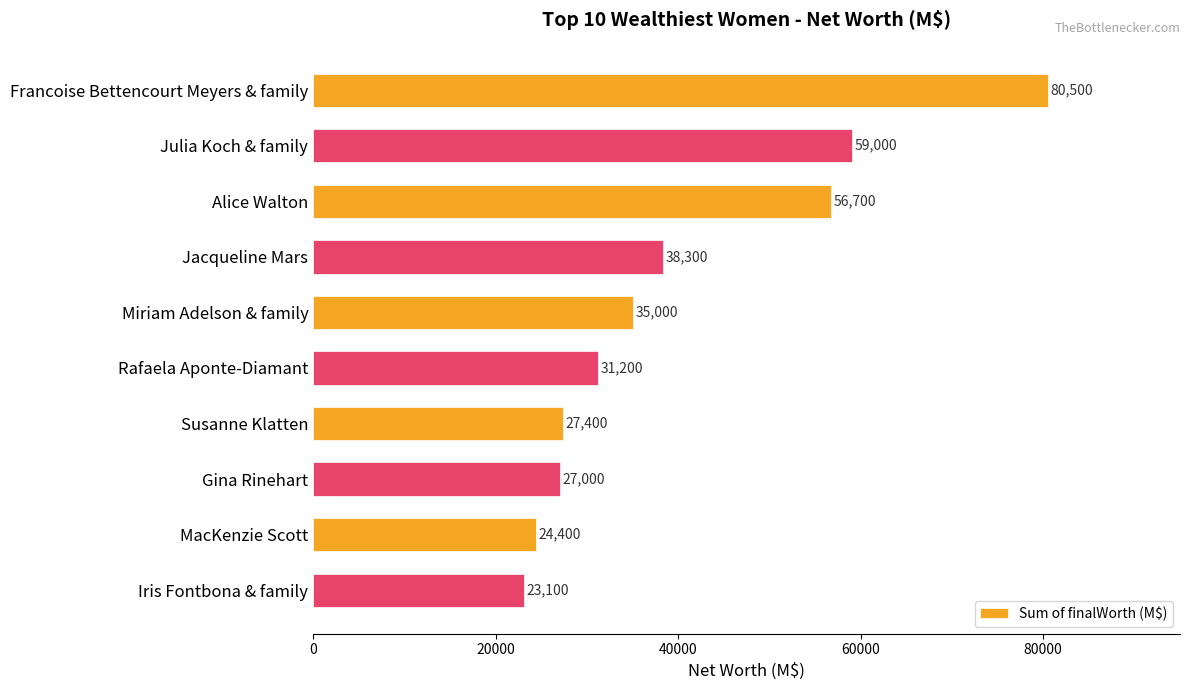

Approximately how many times larger is the value at Rafaela Aponte-Diamant compared to Susanne Klatten?

1.1